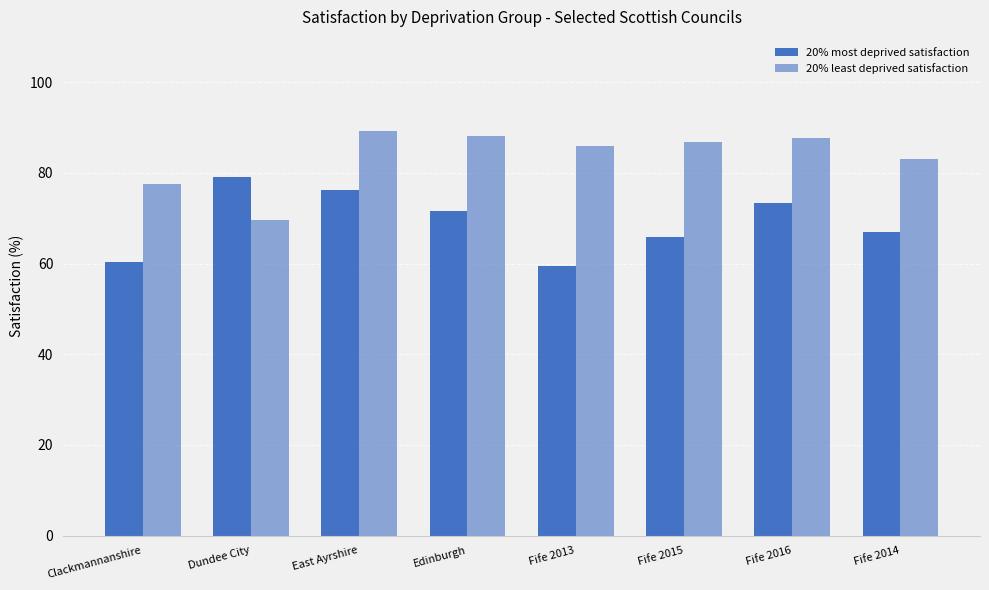

At Clackmannanshire, list the series in order from largest to smallest.

20% least deprived satisfaction, 20% most deprived satisfaction